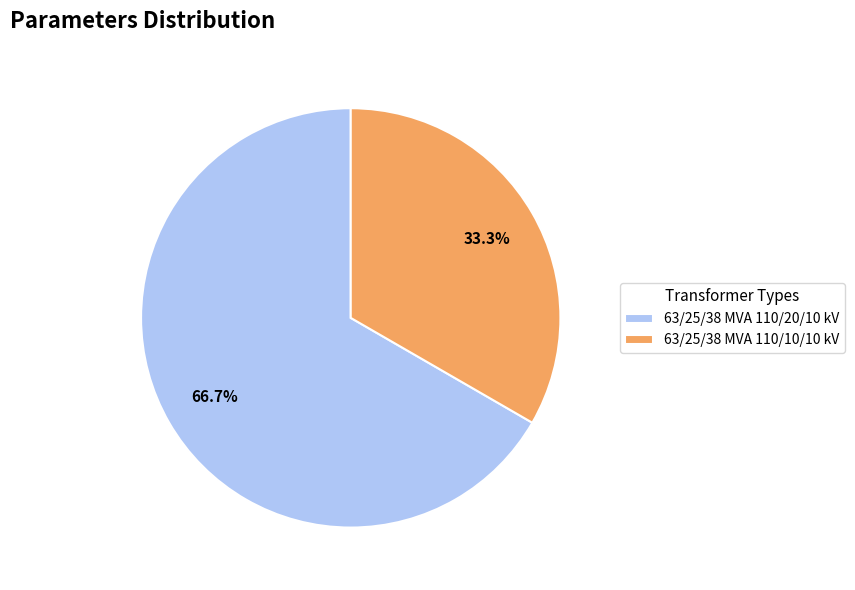

Count the number of slices in the pie.

2